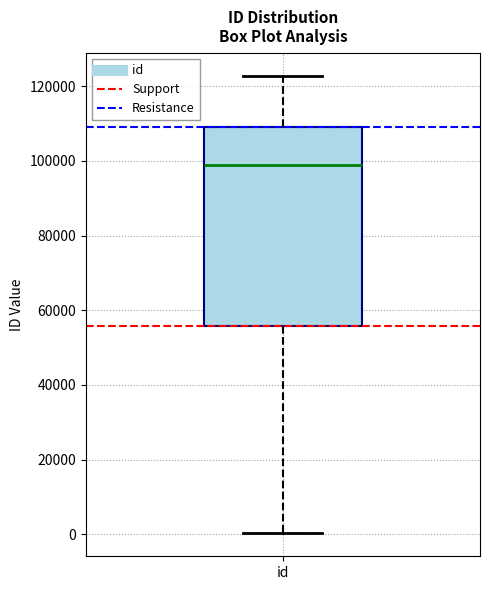

Where is the upper edge of the box for id on the y-axis? The values are not printed on the chart, so give them approximately, as read against the axis.

110000